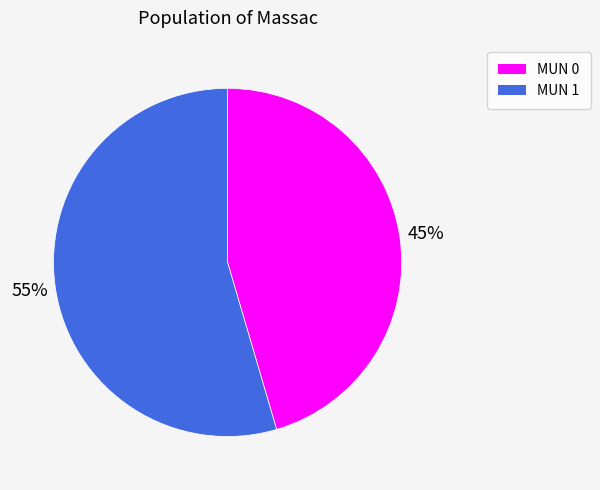

Which category has the biggest portion of the pie?

MUN 1